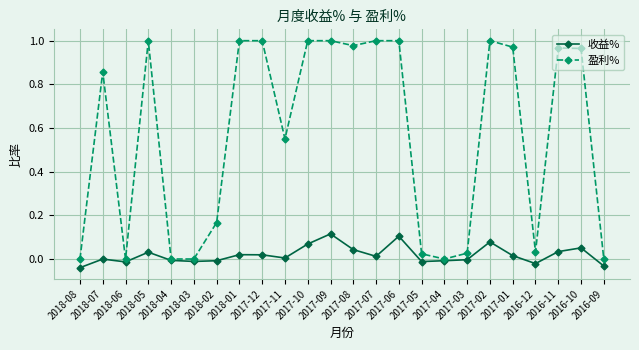

What position from the left is 2017-07?

14